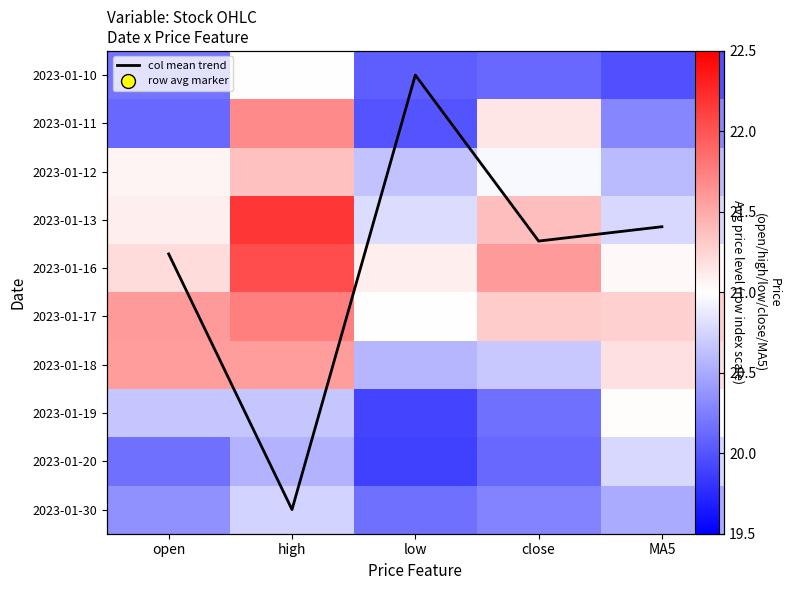

What is the maximum value shown in the chart?

22.2